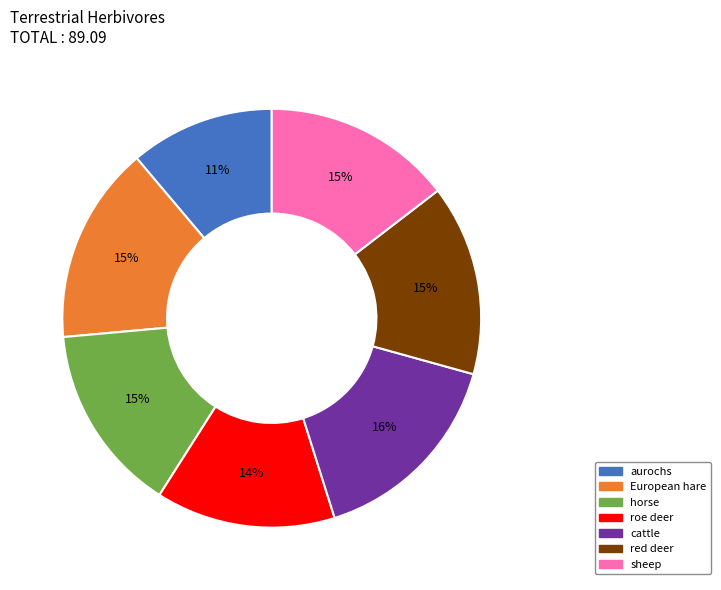

To the nearest percent, what is the average slice percentage?

14%